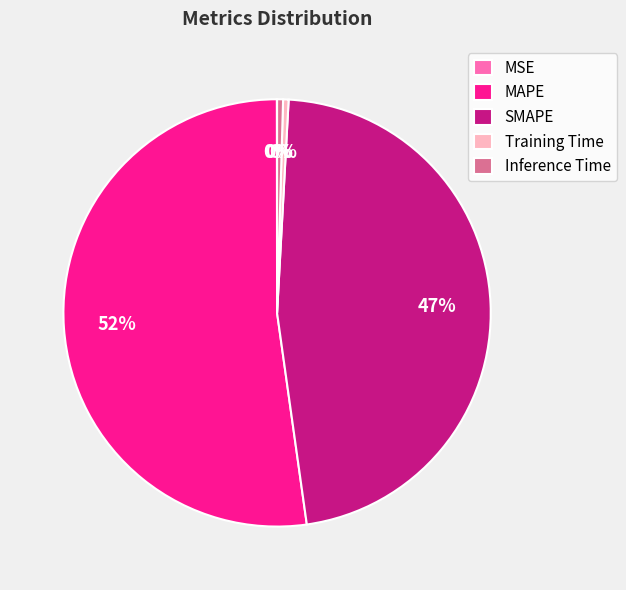

What is the largest slice in the pie chart?

MAPE